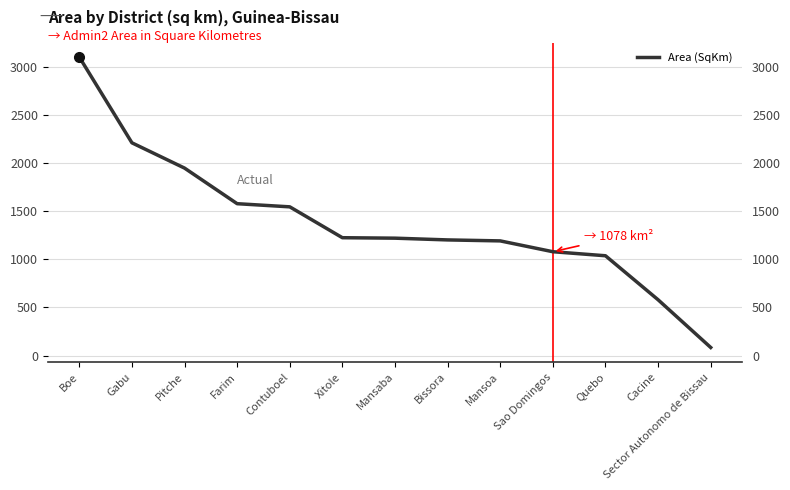

Rank the categories by value from lowest to highest.

Sector Autonomo de Bissau, Cacine, Quebo, Sao Domingos, Mansoa, Bissora, Mansaba, Xitole, Contuboel, Farim, Pitche, Gabu, Boe